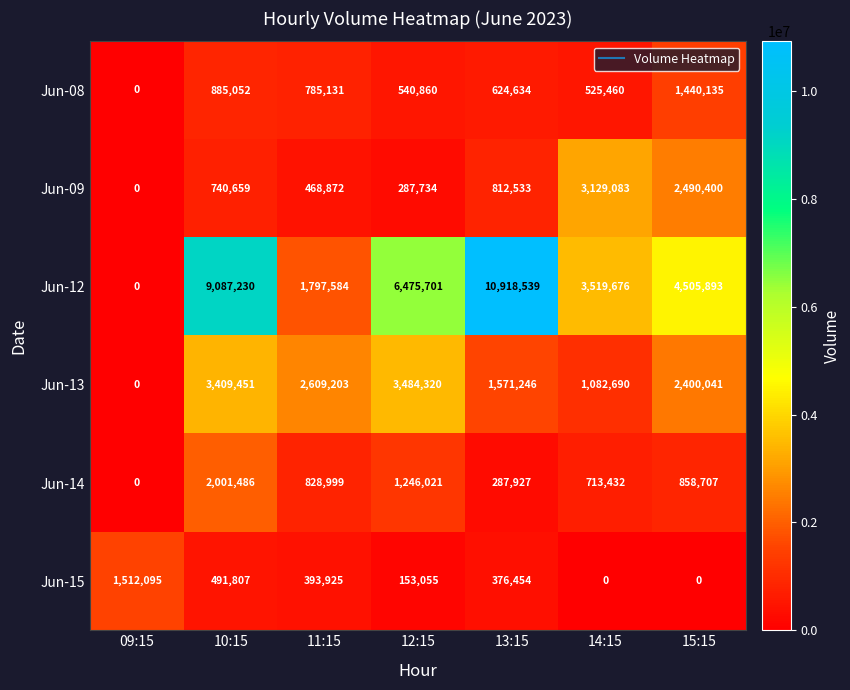

What is the difference between the maximum and minimum values in the Jun-15 series?

1512095